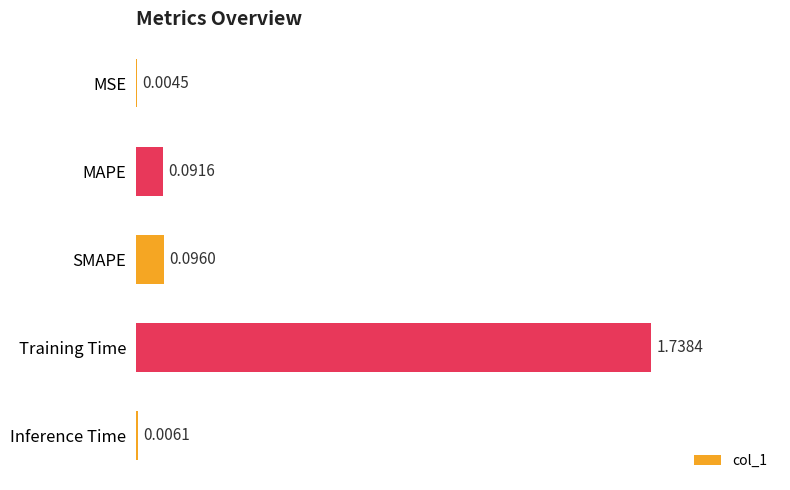

At which label is the value closest to 0?

MSE